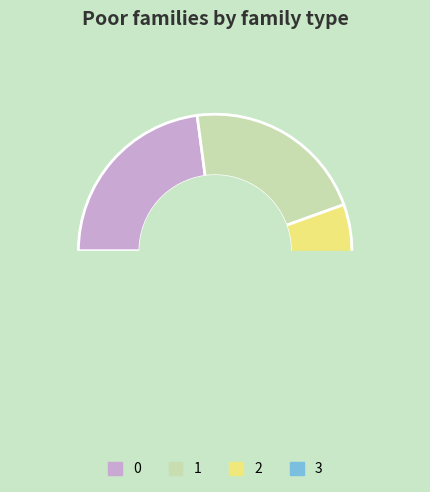

Is there a majority slice in this chart?

No